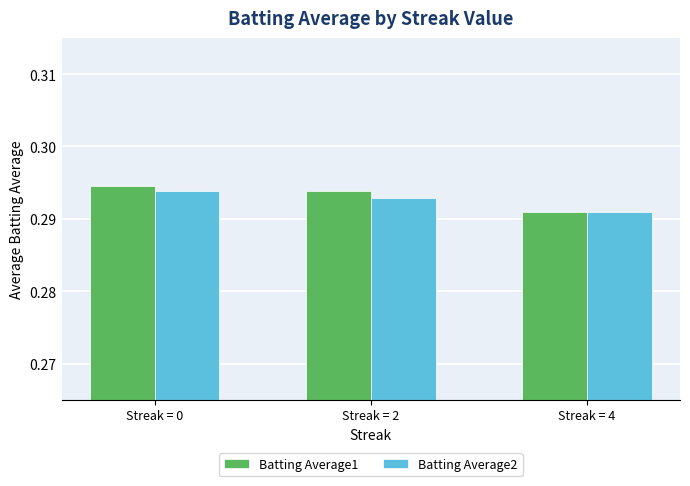

Which series has the largest range (max minus min)?

Batting Average1